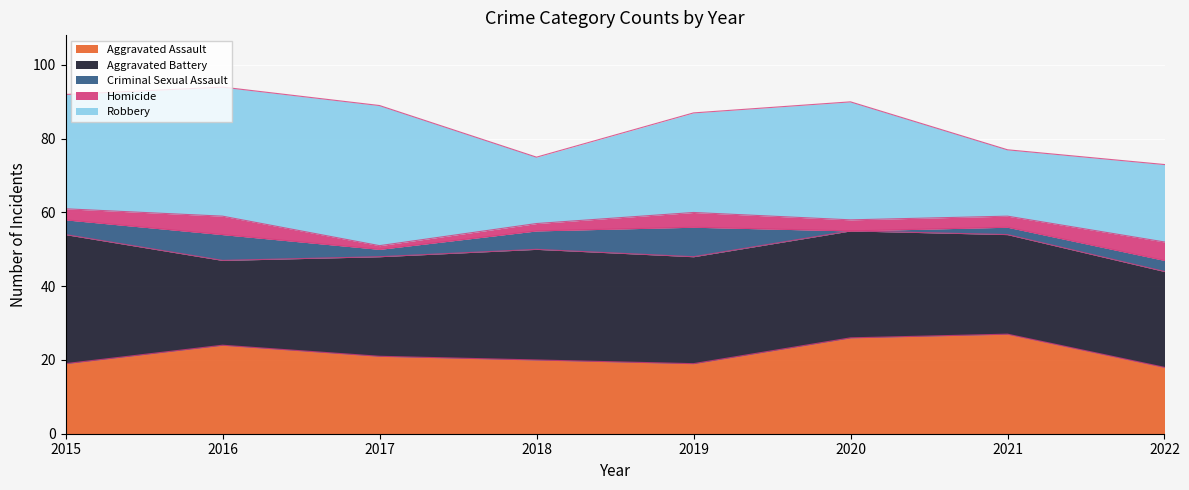

Count the number of categories in the chart.

8